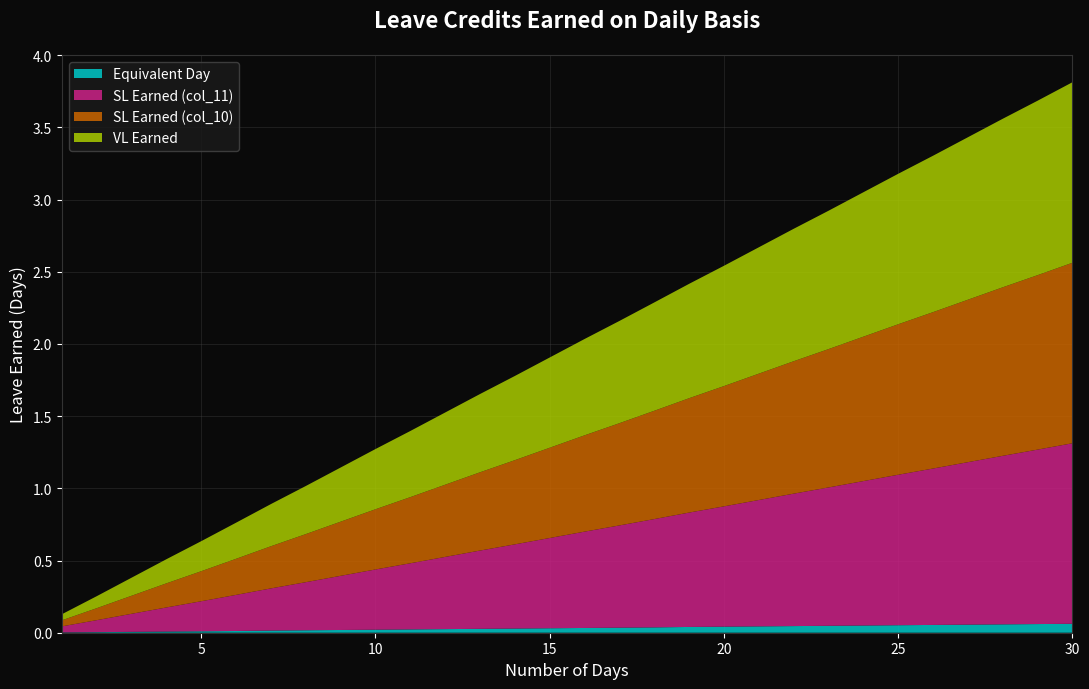

Reading left to right, list all the values displayed in this chart.

VL Earned: 0.0	0.1	0.1	0.2	0.2	0.2	0.3	0.3	0.4	0.4	0.5	0.5	0.5	0.6	0.6	0.7	0.7	0.8	0.8	0.8	0.9	0.9	1.0	1.0	1.0	1.1	1.1	1.2	1.2	1.2
SL Earned (col_10): 0.0	0.1	0.1	0.2	0.2	0.2	0.3	0.3	0.4	0.4	0.5	0.5	0.5	0.6	0.6	0.7	0.7	0.8	0.8	0.8	0.9	0.9	1.0	1.0	1.0	1.1	1.1	1.2	1.2	1.2
SL Earned (col_11): 0.0	0.1	0.1	0.2	0.2	0.2	0.3	0.3	0.4	0.4	0.5	0.5	0.5	0.6	0.6	0.7	0.7	0.8	0.8	0.8	0.9	0.9	1.0	1.0	1.0	1.1	1.1	1.2	1.2	1.2
Equivalent Day: 0.0	0.0	0.0	0.0	0.0	0.0	0.0	0.0	0.0	0.0	0.0	0.0	0.0	0.0	0.0	0.0	0.0	0.0	0.0	0.0	0.0	0.0	0.0	0.1	0.1	0.1	0.1	0.1	0.1	0.1